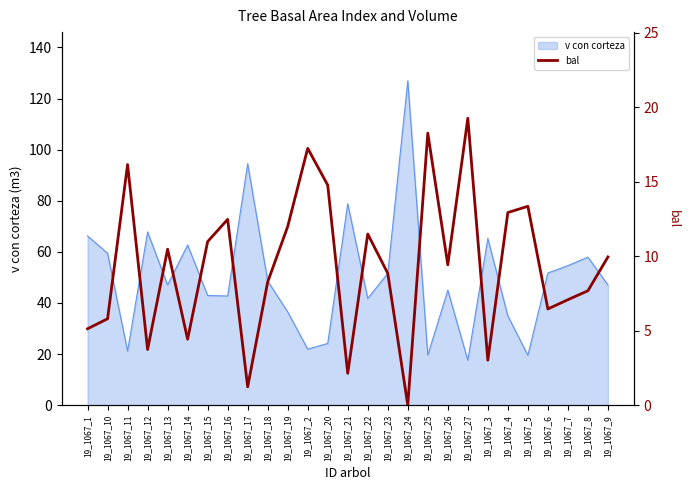

What is the difference between the second highest and minimum values?

18.3